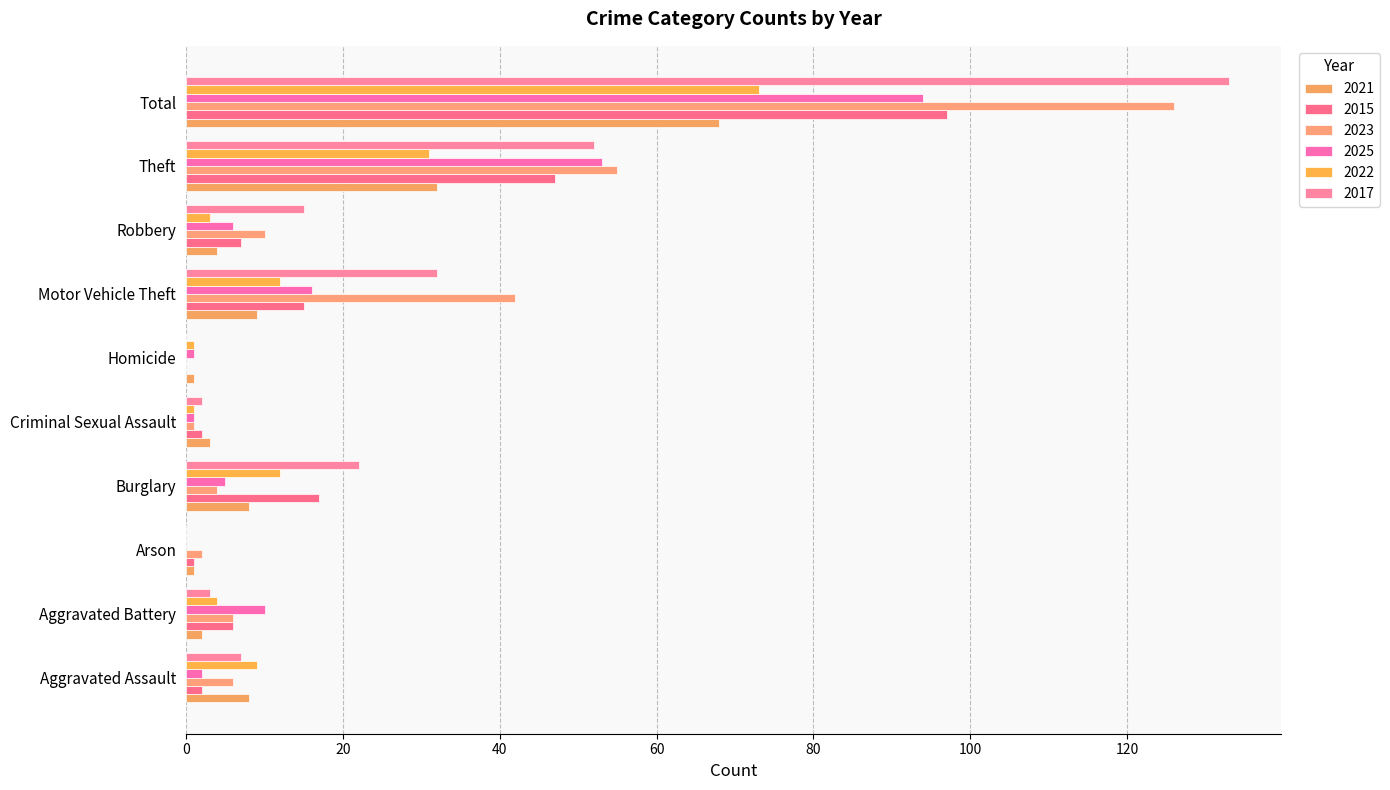

What position from the left is Homicide?

6